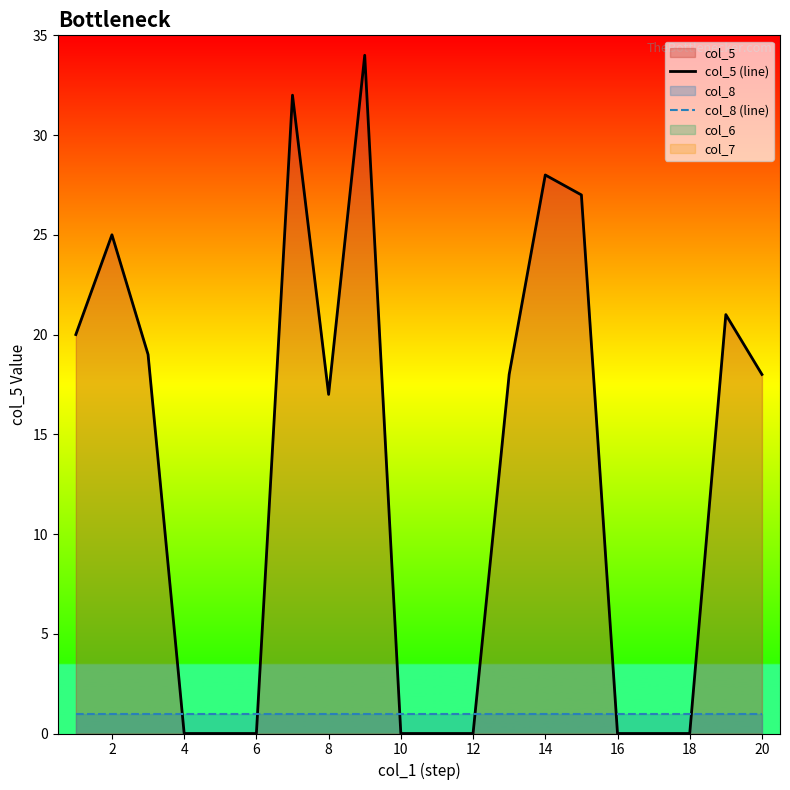

True or false: col_5 (line) and col_8 (line) cross at least once.

True